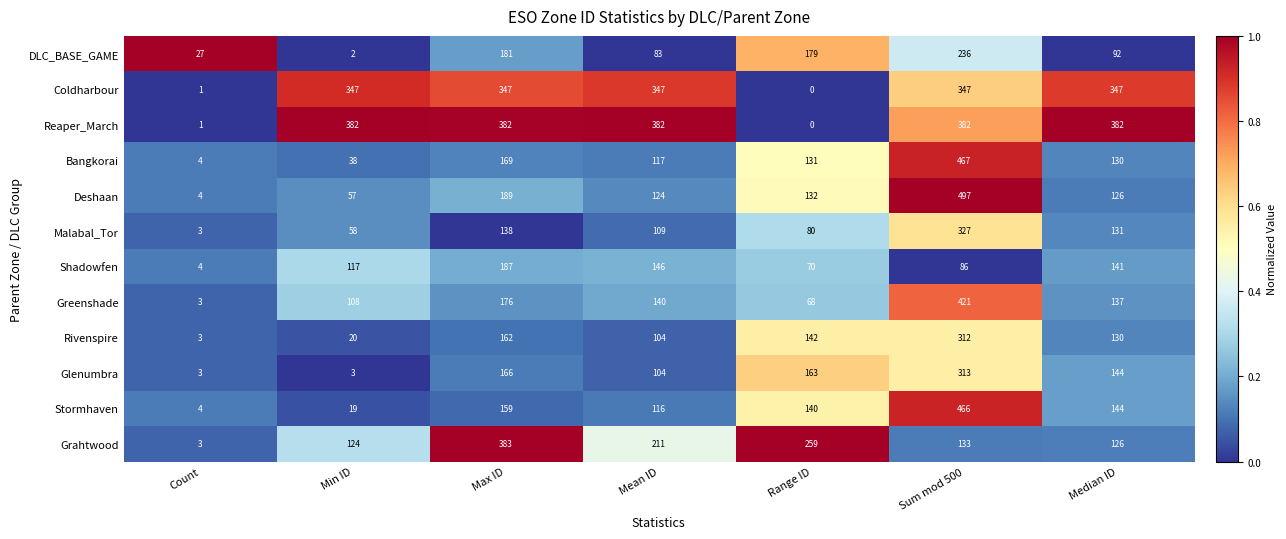

Which series changed the most between Max ID and Sum mod 500?

Deshaan